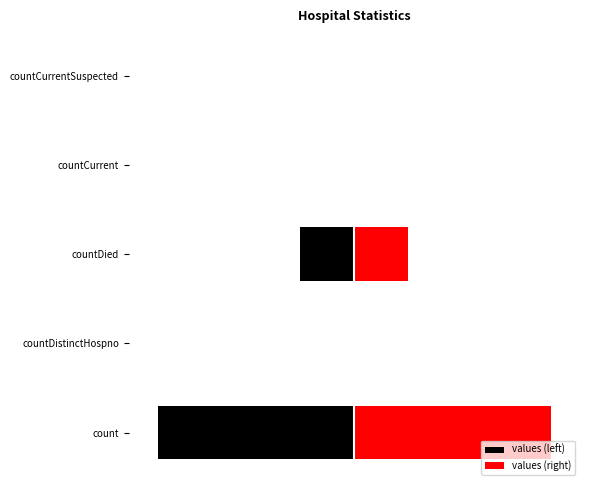

True or false: values (right) has a value of 9710.0 at count.

True